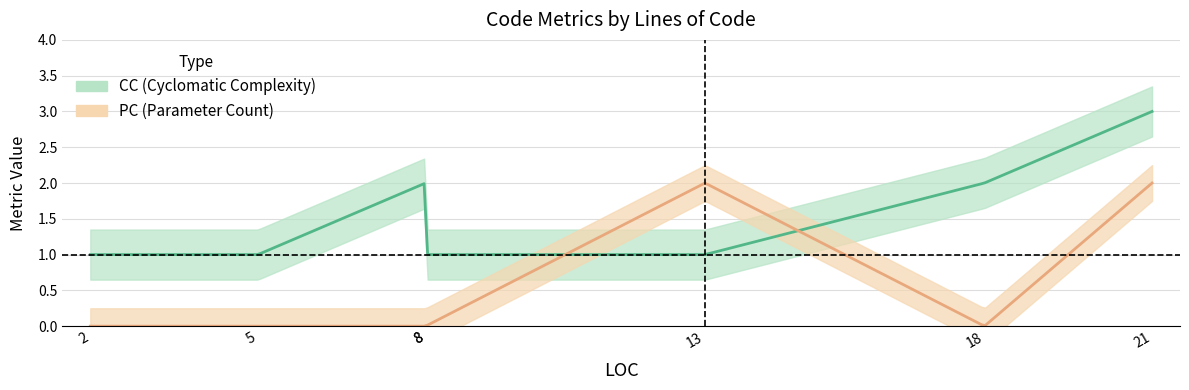

The value of PC at 13 is 2. True or false?

True